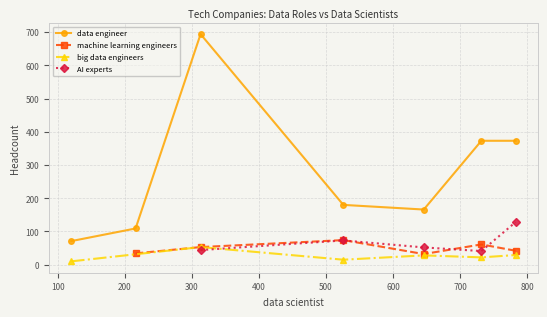

What is the lowest value of the data engineer series?

71